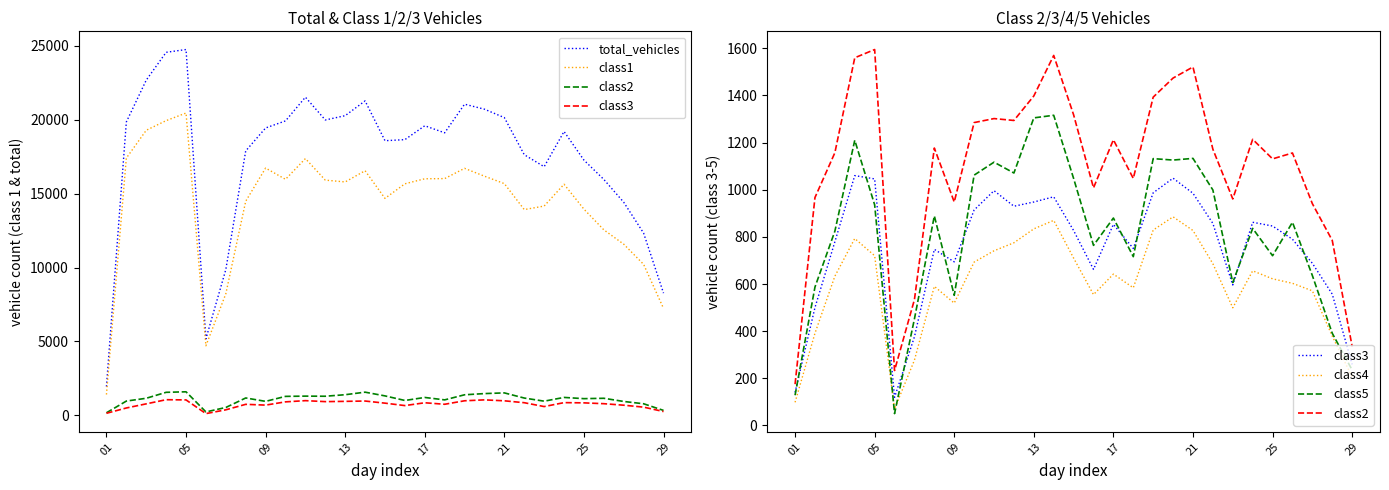

True or false: total_vehicles and class4 cross at least once.

False